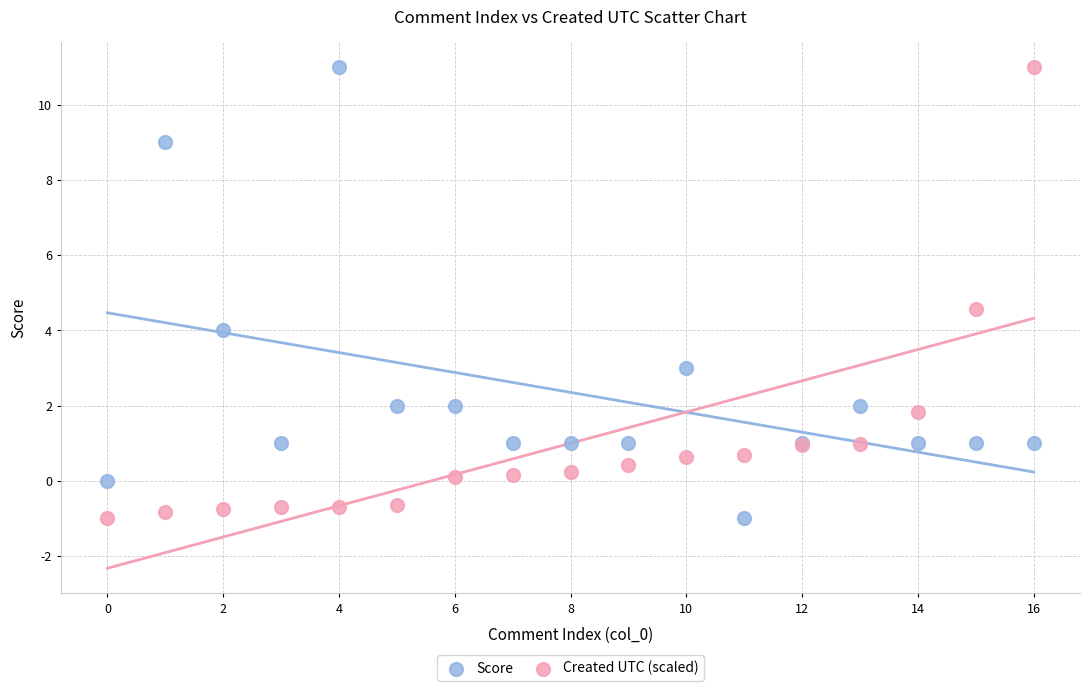

In the Created UTC (scaled) series, what Y value is closest to 5?

4.6